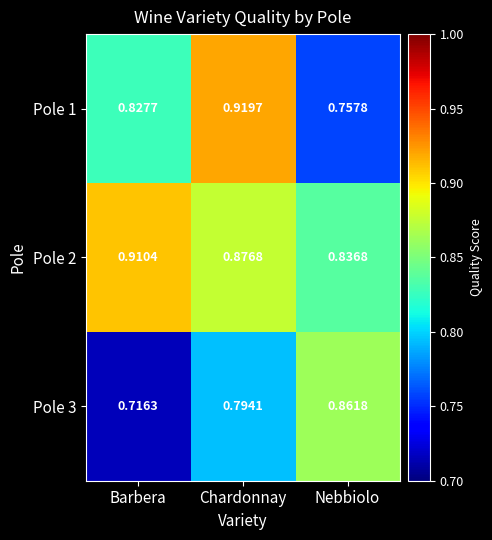

At which category is the sum across all series the highest?

Chardonnay